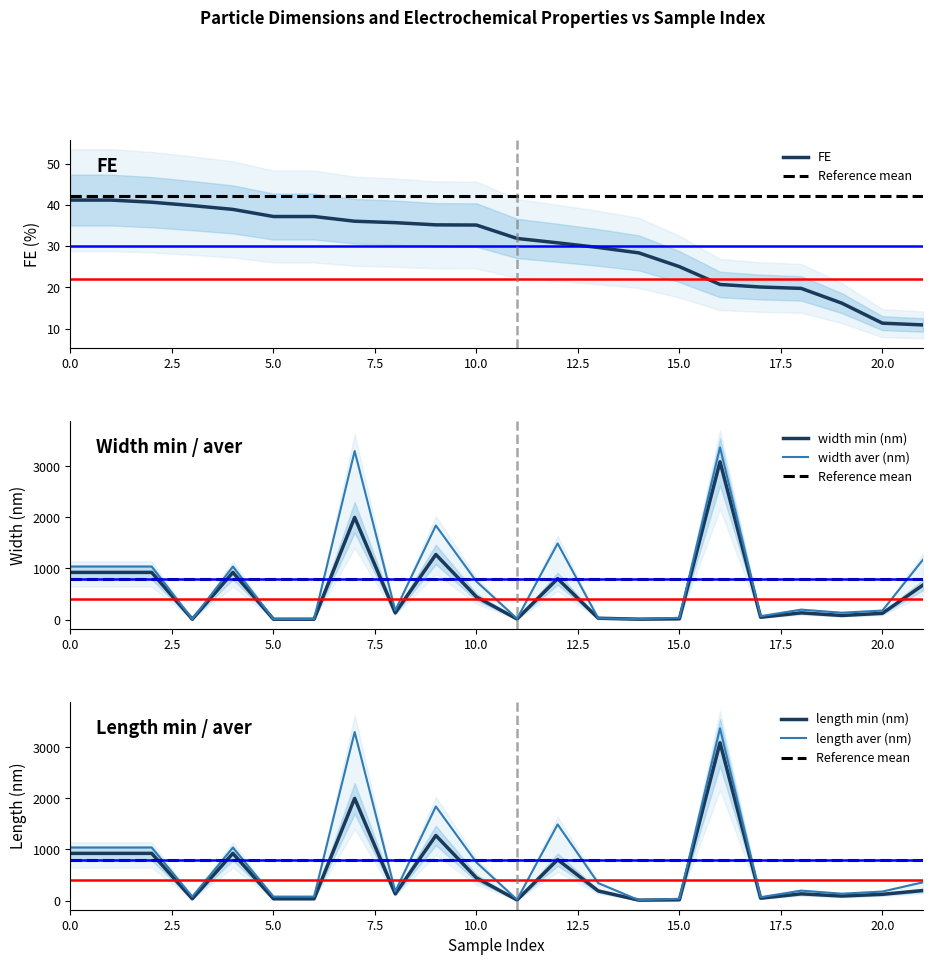

What is the difference between the maximum and minimum values in the length min (nm) series?

3084.1